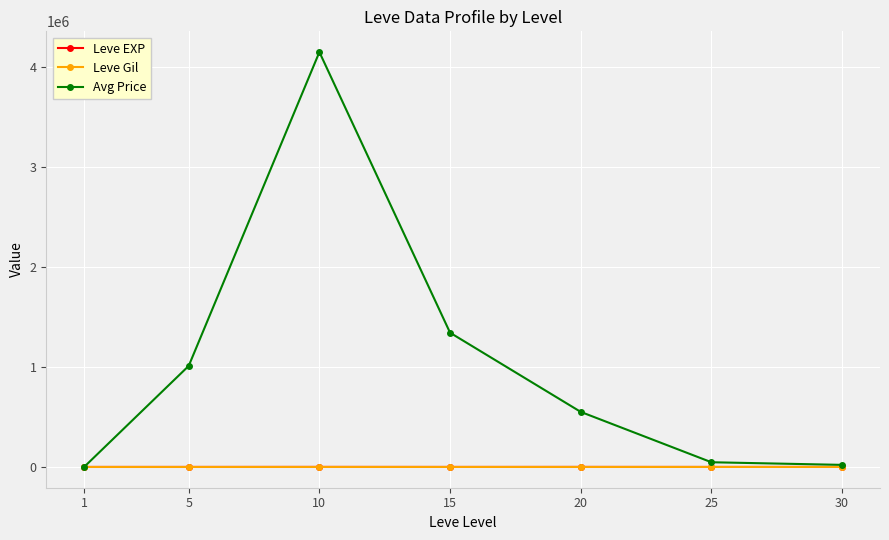

Between 10 and 30, which series saw the biggest shift?

Avg Price